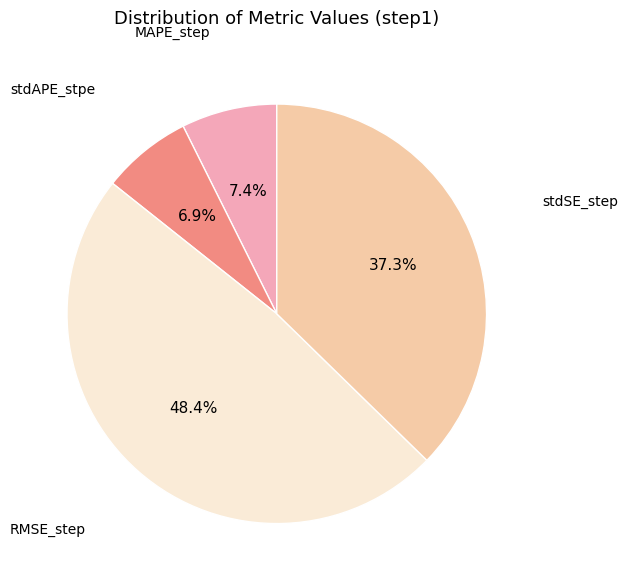

Count the number of slices in the pie.

4